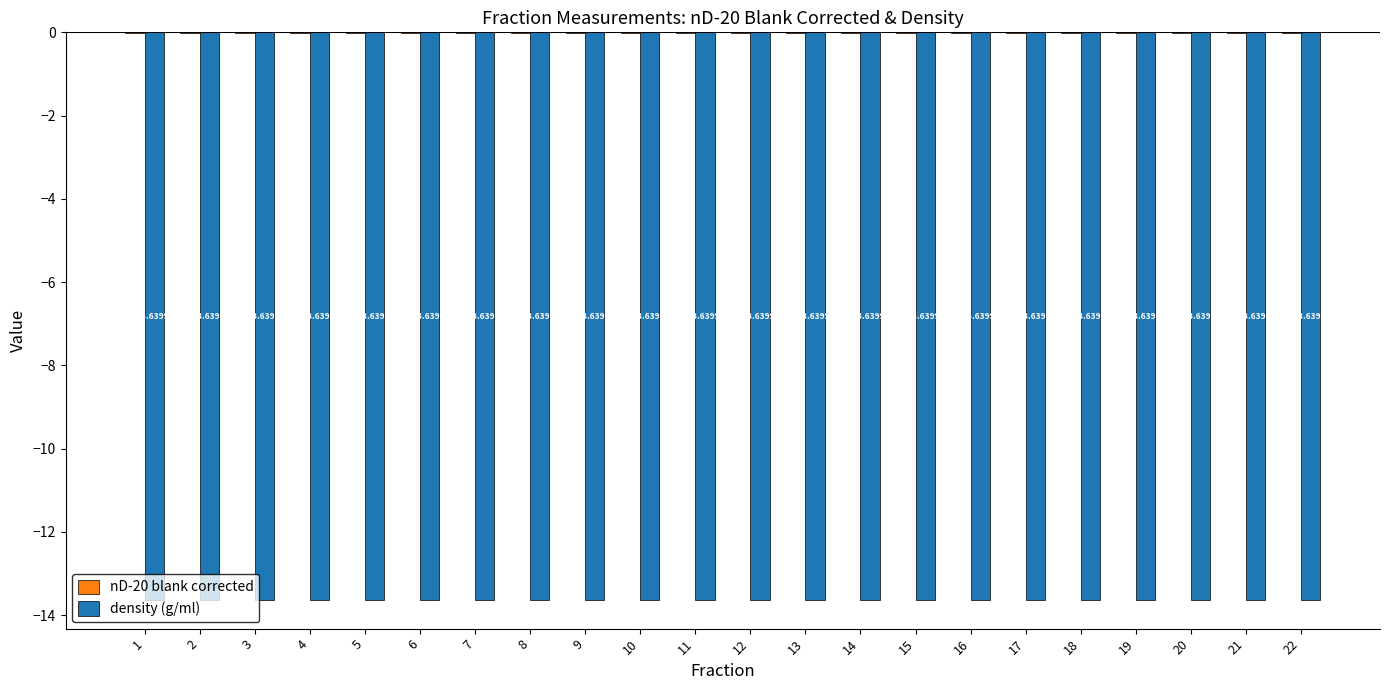

What is the spread (max minus min) of values at 13?

13.6